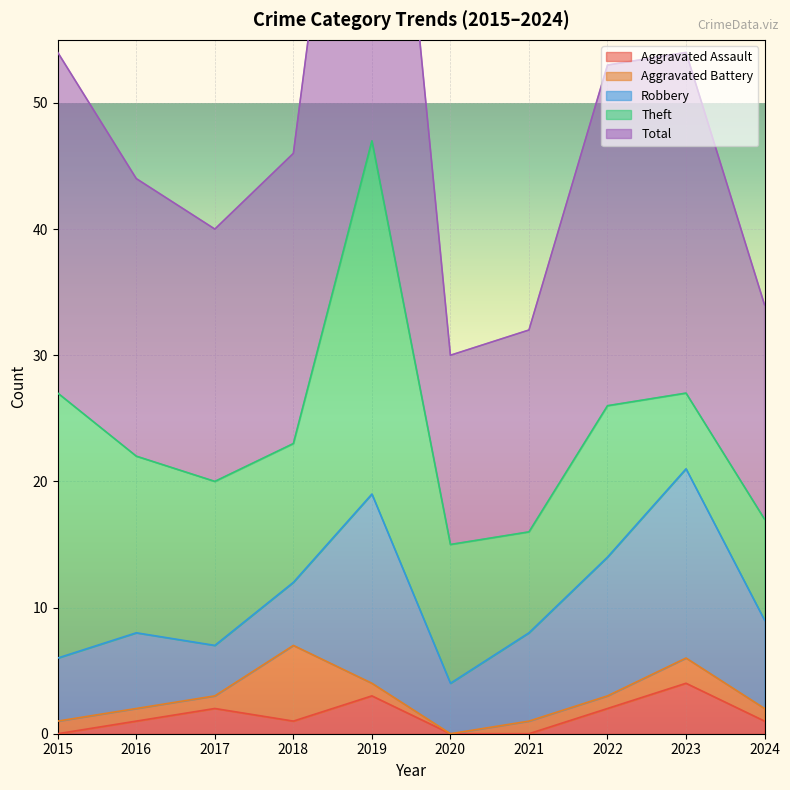

True or false: Aggravated Battery has a value of 1 at 2022.

True